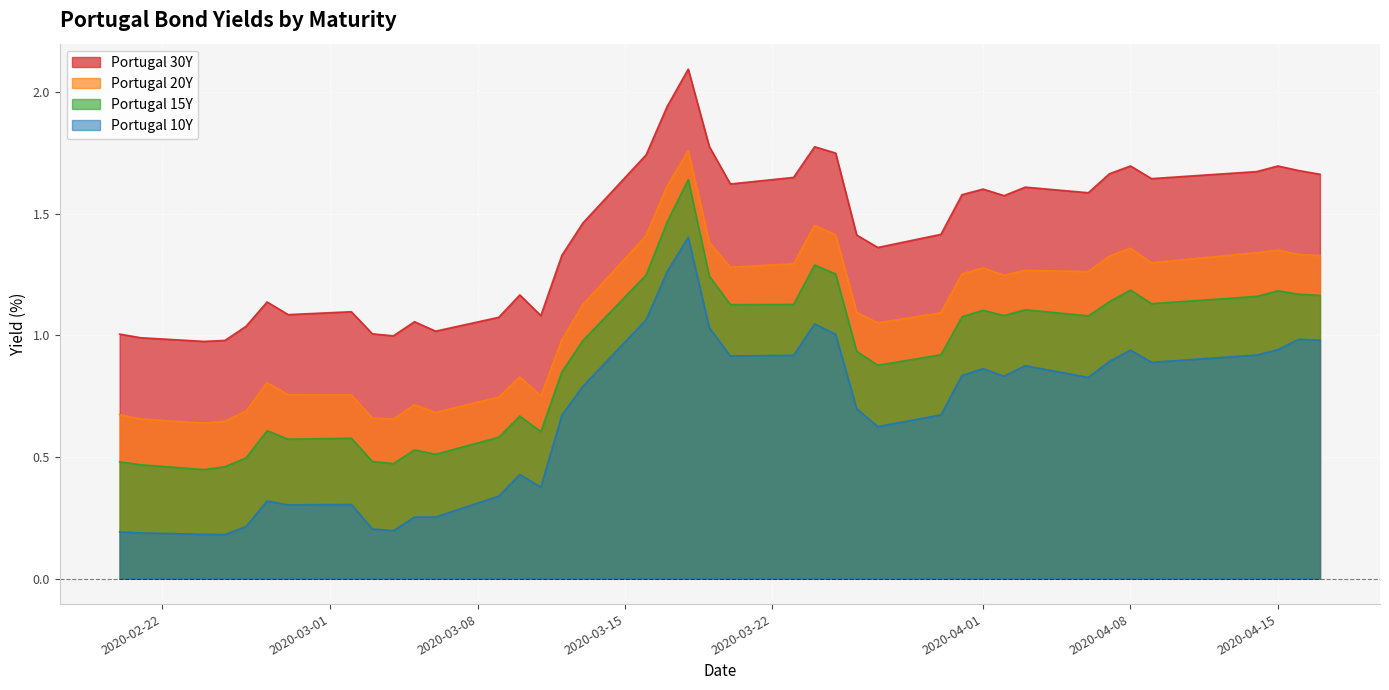

Rank the series by their maximum value, from highest to lowest.

Portugal 30Y, Portugal 20Y, Portugal 15Y, Portugal 10Y